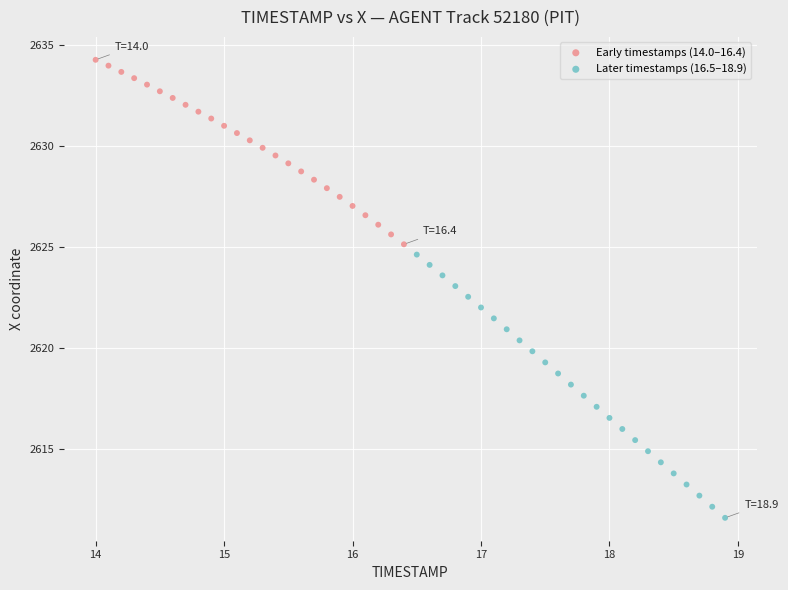

Which series has the widest spread of Y values?

Later timestamps (16.5–18.9)